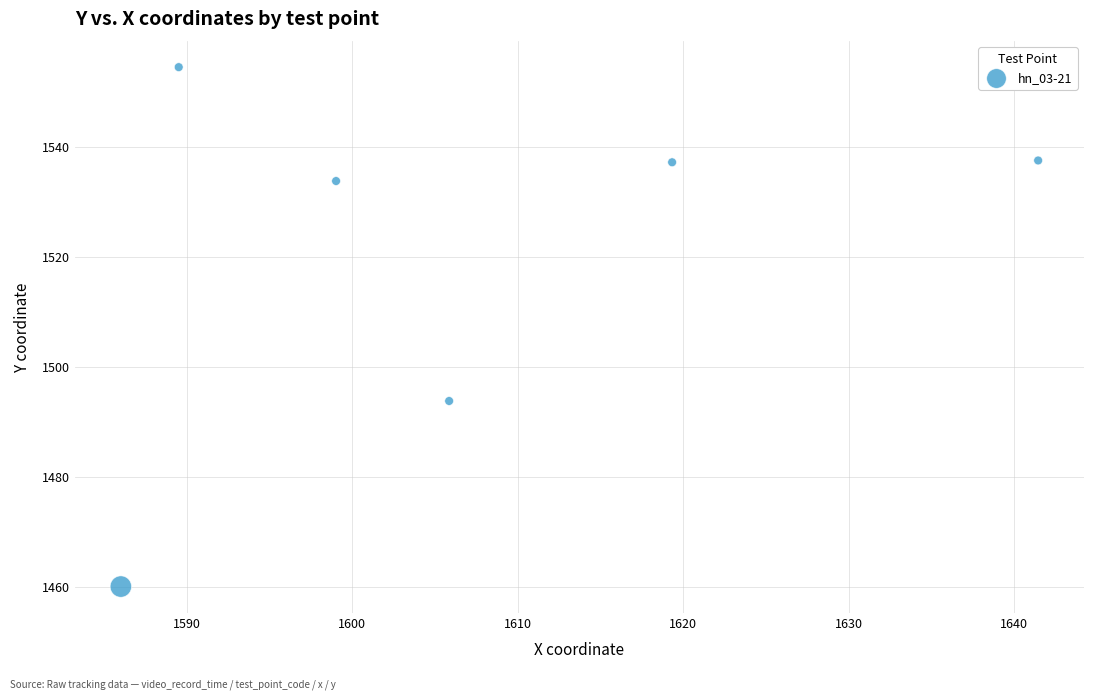

What Y value in the scatter plot is closest to 1507?

1493.8